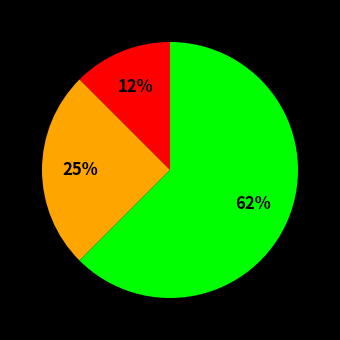

How many slices are in this pie chart?

3